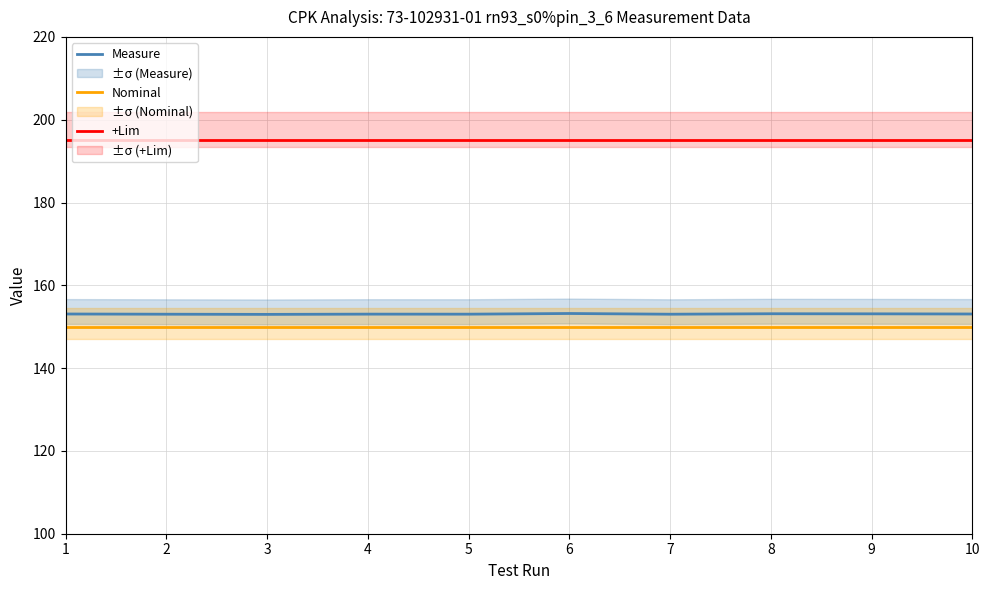

How many lines are shown in the chart?

3